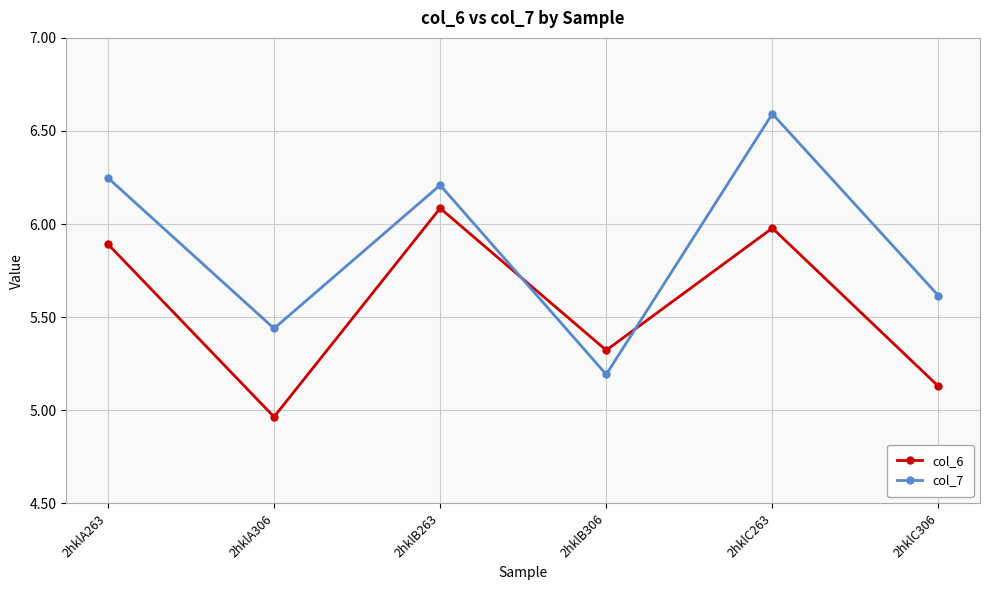

Rank the series by their average value, from highest to lowest.

col_7, col_6